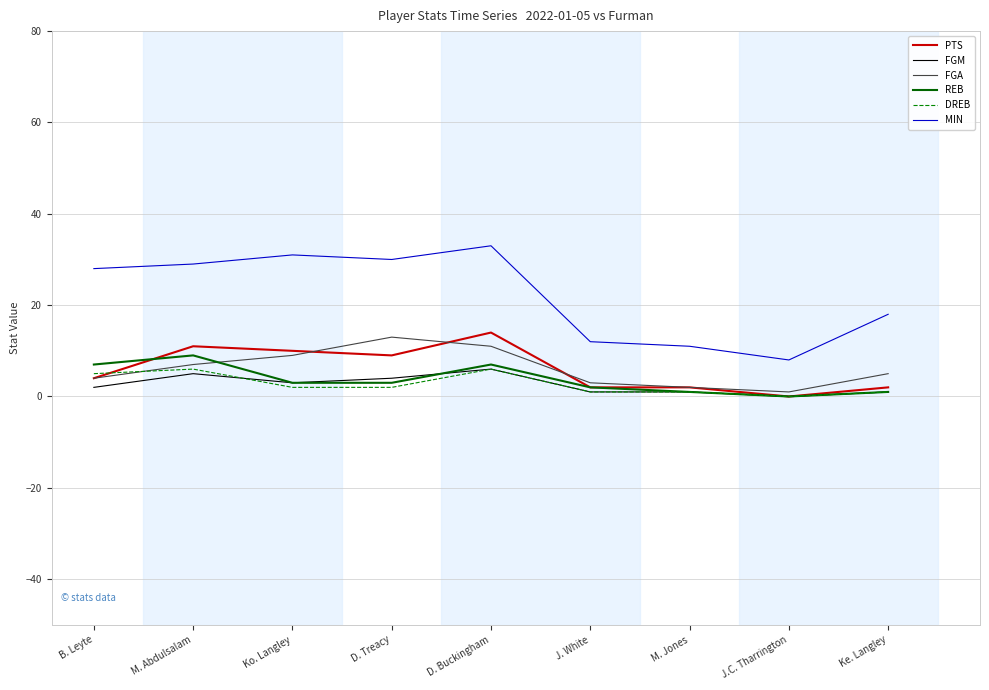

The FGA series shows 15 at Ko. Langley. True or false?

False